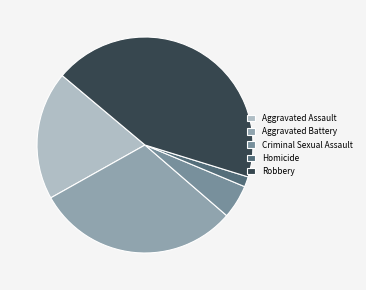

True or false: Aggravated Assault accounts for 11% of the total.

False